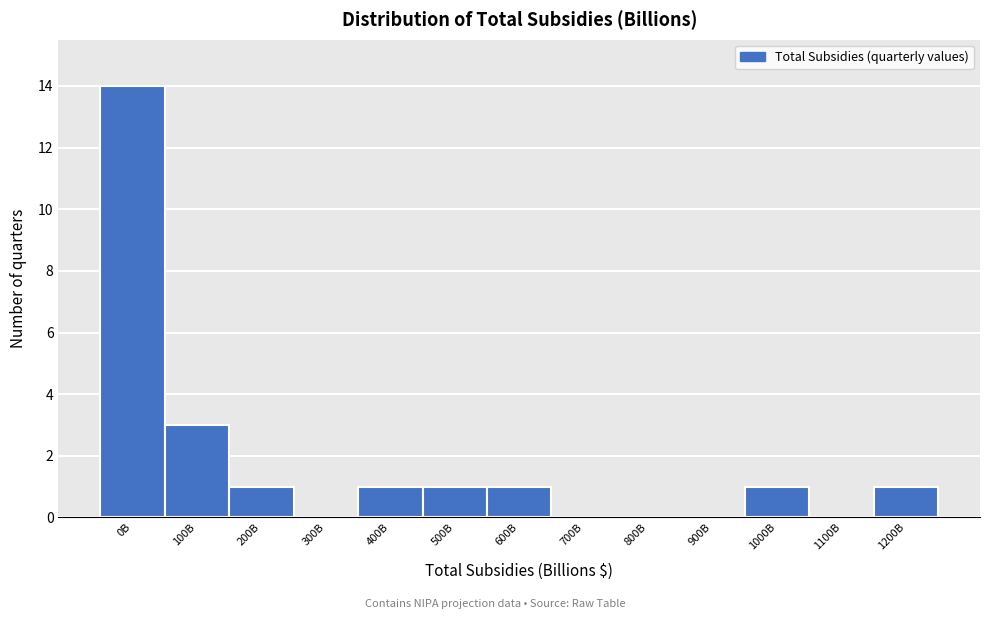

Reading left to right, list all the values displayed in this chart.

0B=14	100B=3	200B=1	300B=0	400B=1	500B=1	600B=1	700B=0	800B=0	900B=0	1000B=1	1100B=0	1200B=1